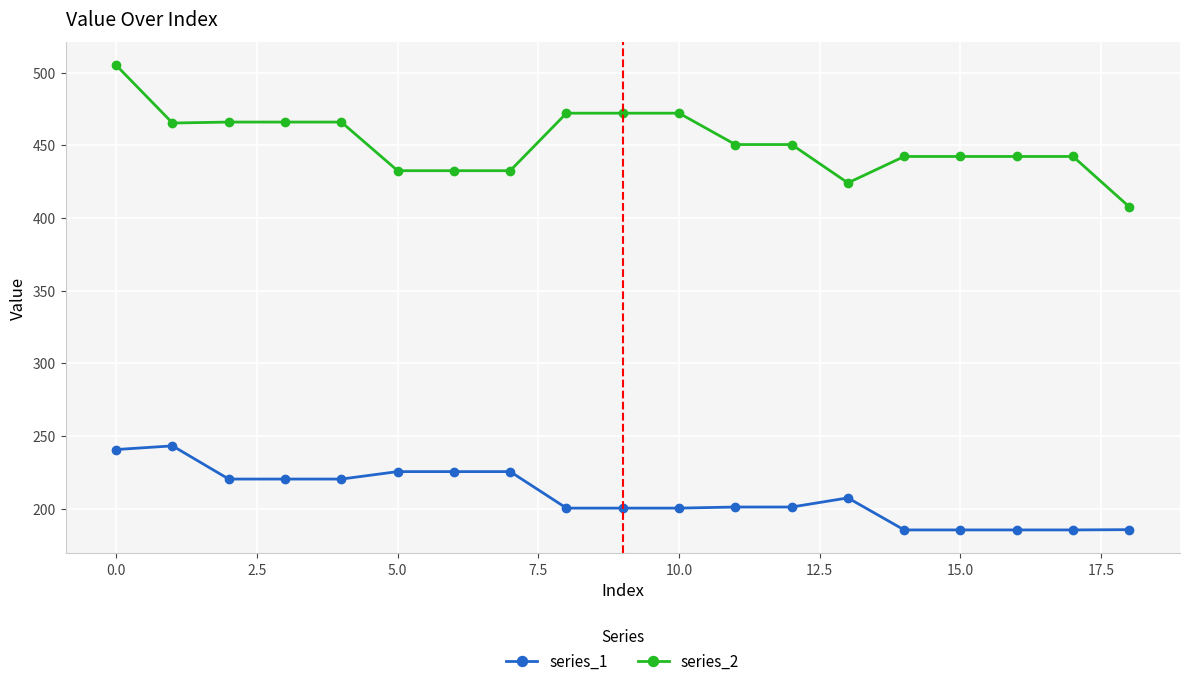

Does the chart have visible grid lines?

Yes